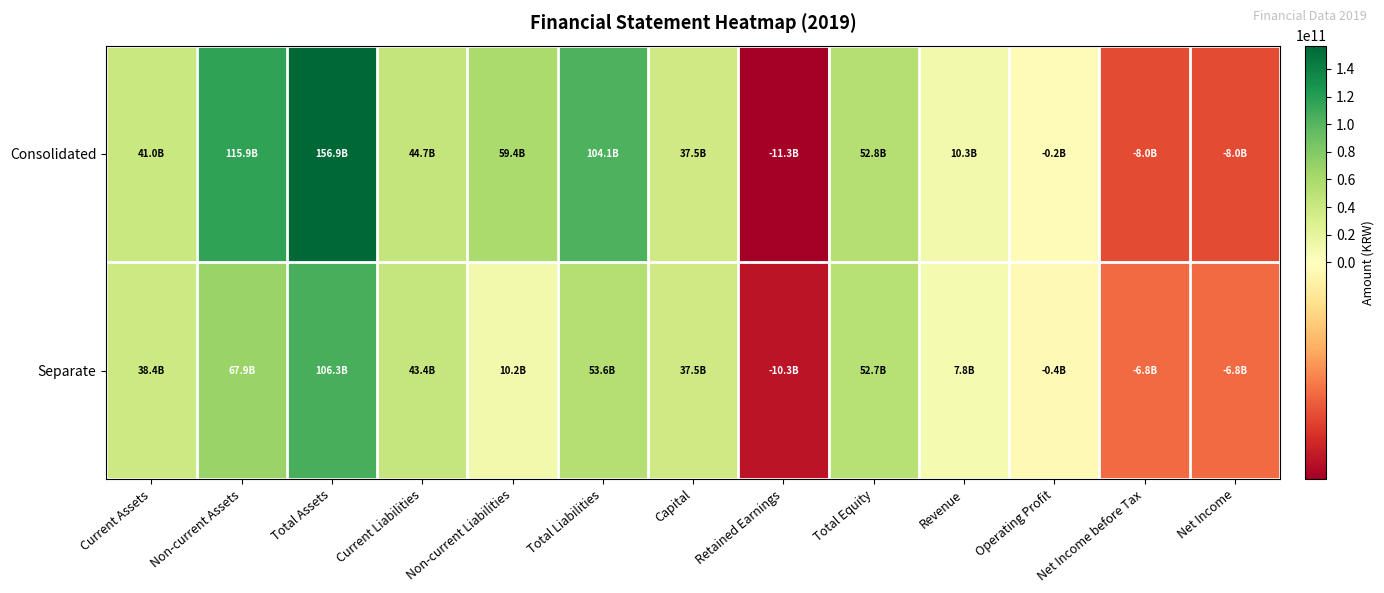

Which series has the widest spread of values?

Consolidated